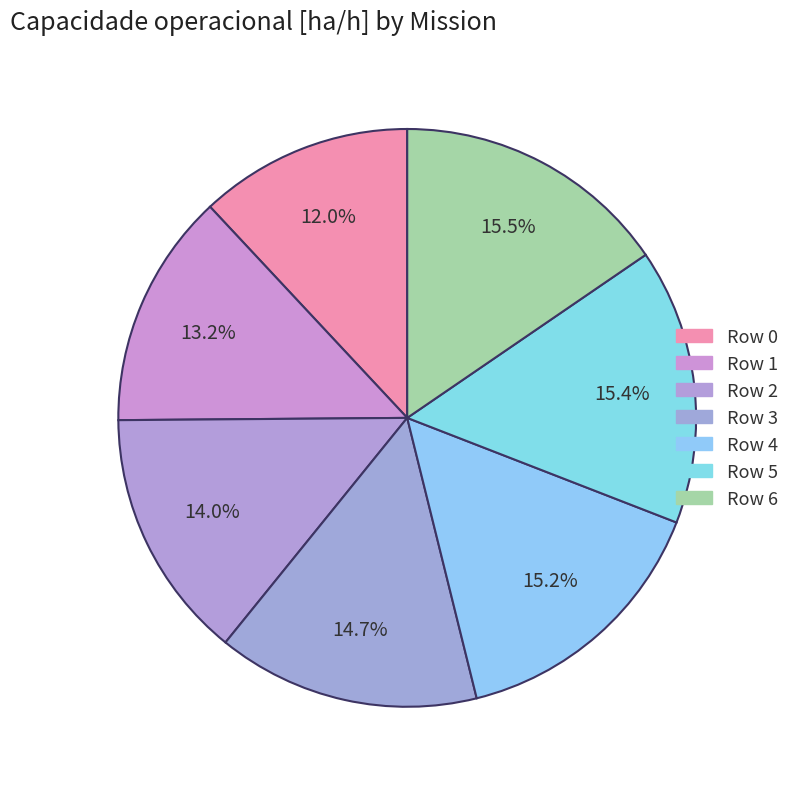

How many segments does this pie chart have?

7